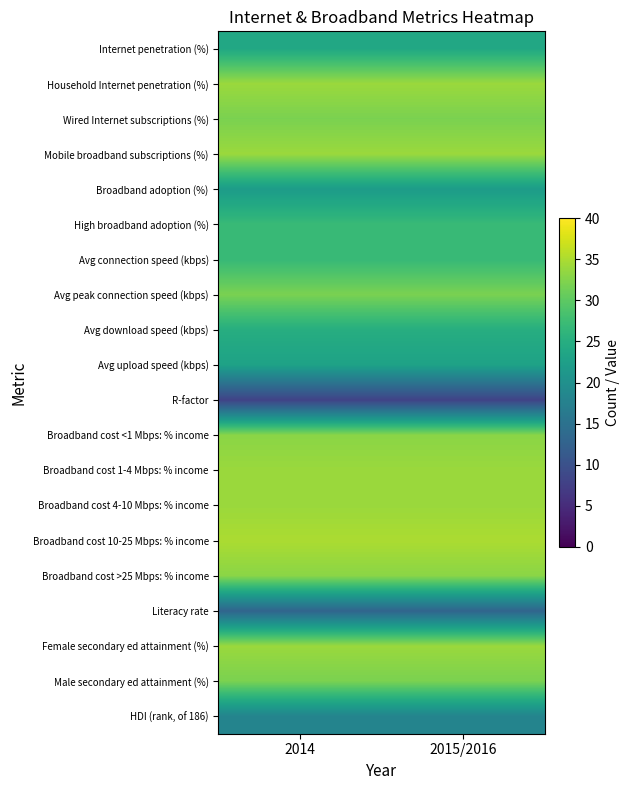

Reading left to right, extract all data points from this chart.

Internet penetration (%): 2014=24	2015/2016=24
Household Internet penetration (%): 2014=34	2015/2016=34
Wired Internet subscriptions (%): 2014=32	2015/2016=32
Mobile broadband subscriptions (%): 2014=34	2015/2016=34
Broadband adoption (%): 2014=22	2015/2016=22
High broadband adoption (%): 2014=27	2015/2016=27
Avg connection speed (kbps): 2014=27	2015/2016=27
Avg peak connection speed (kbps): 2014=32	2015/2016=32
Avg download speed (kbps): 2014=25	2015/2016=25
Avg upload speed (kbps): 2014=23	2015/2016=23
R-factor: 2014=8	2015/2016=8
Broadband cost <1 Mbps: % income: 2014=33	2015/2016=33
Broadband cost 1-4 Mbps: % income: 2014=34	2015/2016=34
Broadband cost 4-10 Mbps: % income: 2014=34	2015/2016=34
Broadband cost 10-25 Mbps: % income: 2014=35	2015/2016=35
Broadband cost >25 Mbps: % income: 2014=33	2015/2016=33
Literacy rate: 2014=13	2015/2016=13
Female secondary ed attainment (%): 2014=34	2015/2016=34
Male secondary ed attainment (%): 2014=32	2015/2016=32
HDI (rank, of 186): 2014=18	2015/2016=18